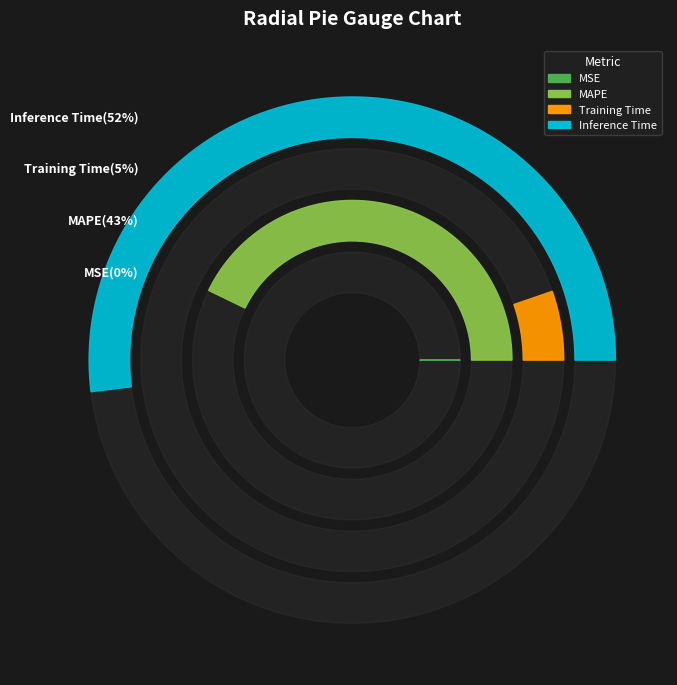

To the nearest percent, what portion does Training Time represent?

5%